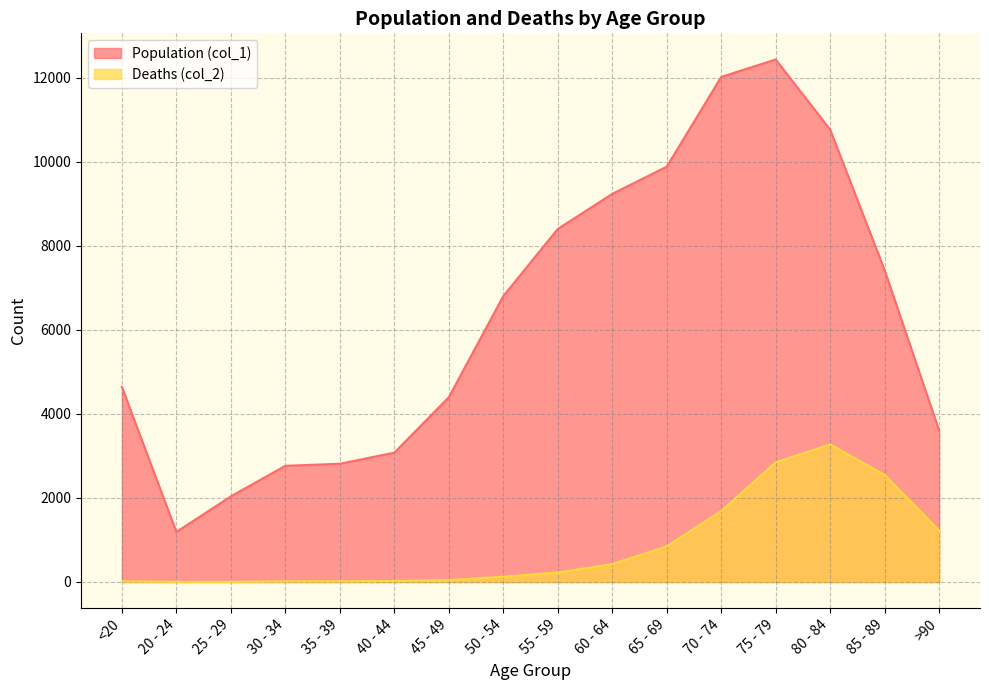

Reading right to left, list all the values displayed in this chart.

Population (col_1): 3604	7417	10764	12434	12018	9883	9236	8400	6803	4396	3078	2814	2765	2038	1191	4641
Deaths (col_2): 1224	2548	3273	2848	1690	850	426	227	126	47	24	18	17	3	4	18